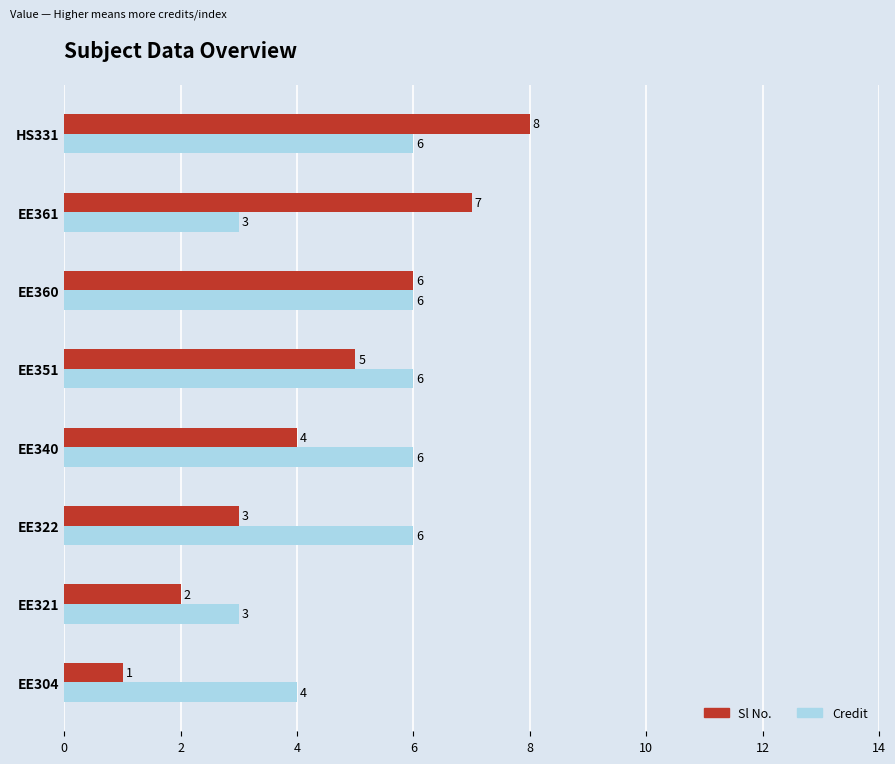

Count the Sl No. values in the range 3 to 7.

5